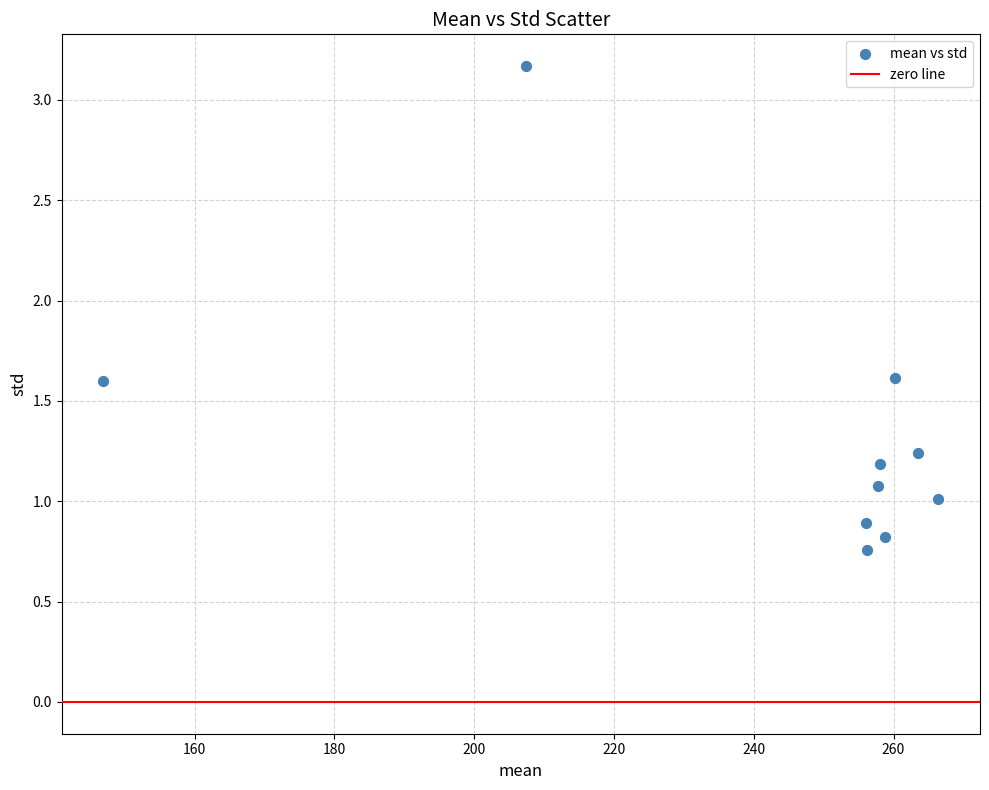

What is the range of Y values (max minus min)?

2.4